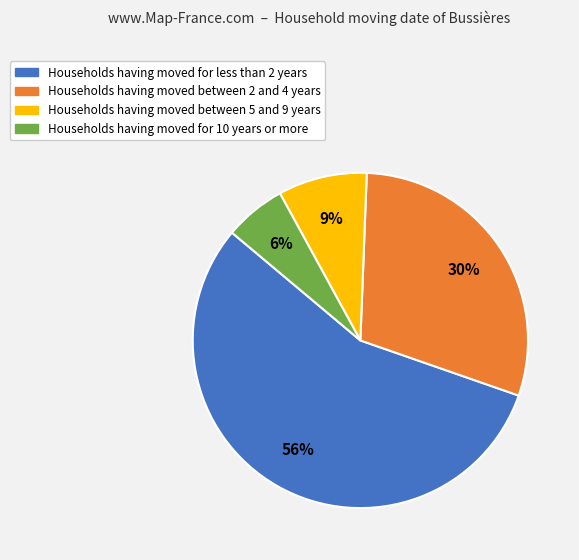

To the nearest percent, what is the difference between the largest and smallest slice percentages?

50%